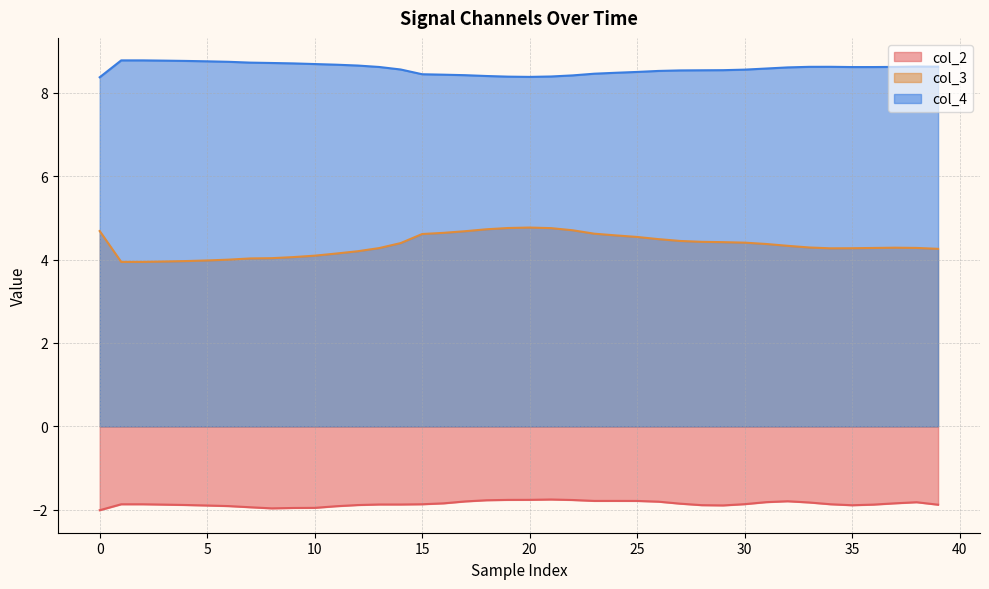

At which category is the sum across all series the highest?

21